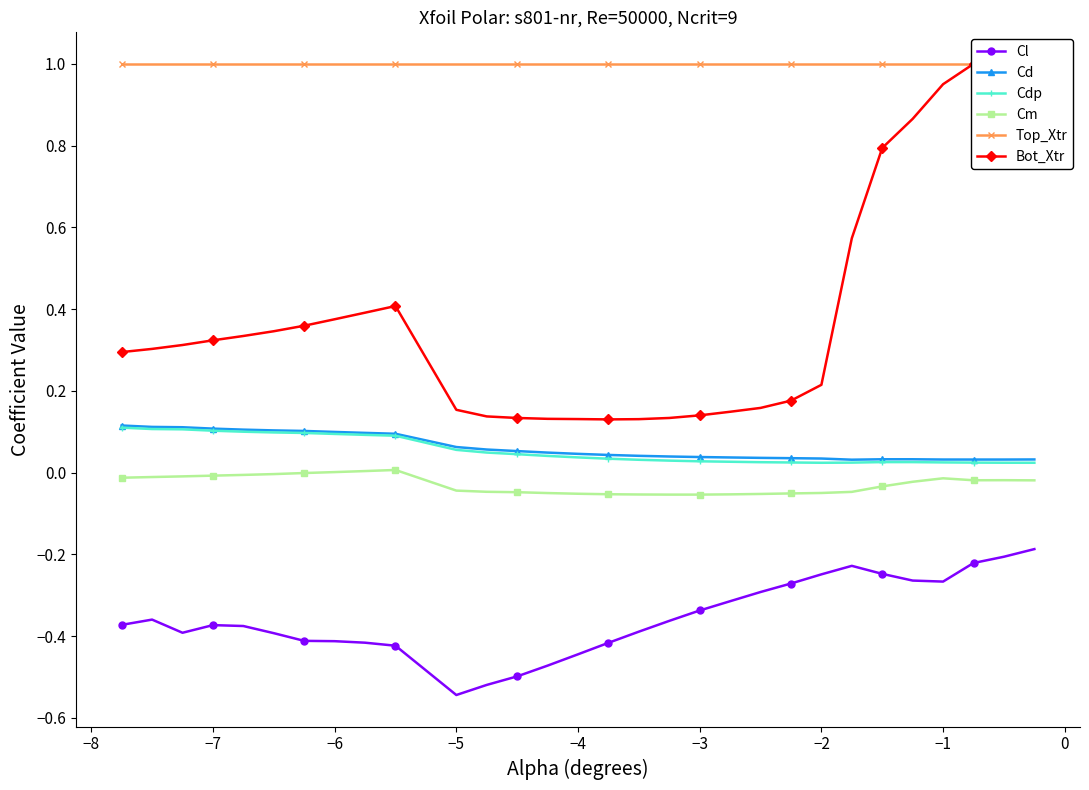

Reading left to right, transcribe all the data shown in this chart.

Cl: -0.4	-0.4	-0.4	-0.4	-0.4	-0.4	-0.4	-0.4	-0.4	-0.4	-0.5	-0.5	-0.5	-0.5	-0.4	-0.4	-0.4	-0.4	-0.3	-0.3	-0.3	-0.3	-0.2	-0.2	-0.2	-0.3	-0.3	-0.2	-0.2	-0.2
Cd: 0.1	0.1	0.1	0.1	0.1	0.1	0.1	0.1	0.1	0.1	0.1	0.1	0.1	0.0	0.0	0.0	0.0	0.0	0.0	0.0	0.0	0.0	0.0	0.0	0.0	0.0	0.0	0.0	0.0	0.0
Cdp: 0.1	0.1	0.1	0.1	0.1	0.1	0.1	0.1	0.1	0.1	0.1	0.0	0.0	0.0	0.0	0.0	0.0	0.0	0.0	0.0	0.0	0.0	0.0	0.0	0.0	0.0	0.0	0.0	0.0	0.0
Cm: -0.0	-0.0	-0.0	-0.0	-0.0	-0.0	-0.0	0.0	0.0	0.0	-0.0	-0.0	-0.0	-0.1	-0.1	-0.1	-0.1	-0.1	-0.1	-0.1	-0.1	-0.1	-0.0	-0.0	-0.0	-0.0	-0.0	-0.0	-0.0	-0.0
Top_Xtr: 1.0	1.0	1.0	1.0	1.0	1.0	1.0	1.0	1.0	1.0	1.0	1.0	1.0	1.0	1.0	1.0	1.0	1.0	1.0	1.0	1.0	1.0	1.0	1.0	1.0	1.0	1.0	1.0	1.0	1.0
Bot_Xtr: 0.3	0.3	0.3	0.3	0.3	0.3	0.4	0.4	0.4	0.4	0.2	0.1	0.1	0.1	0.1	0.1	0.1	0.1	0.1	0.1	0.2	0.2	0.2	0.6	0.8	0.9	1.0	1.0	1.0	1.0